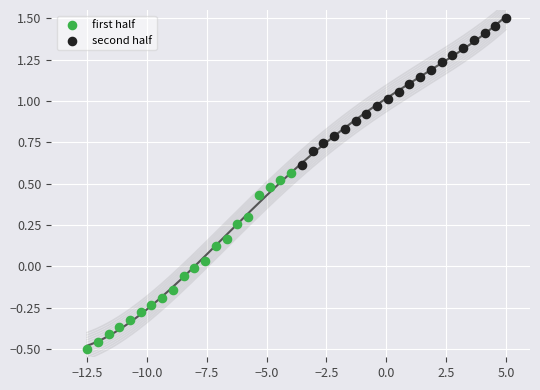

Which series has the widest spread of Y values?

first half